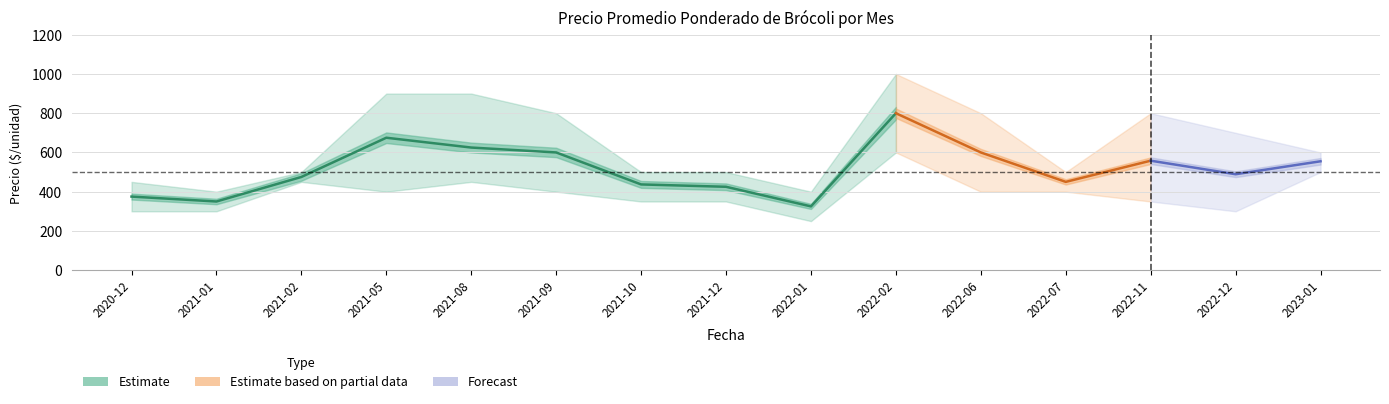

Is this an area chart (filled region under the line)?

No